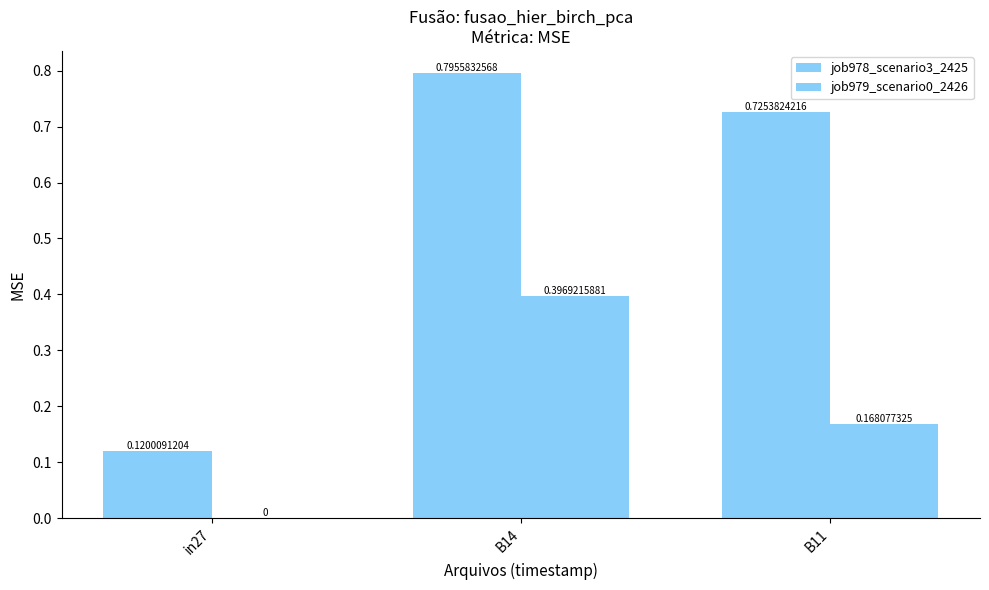

Are the bars horizontal?

No